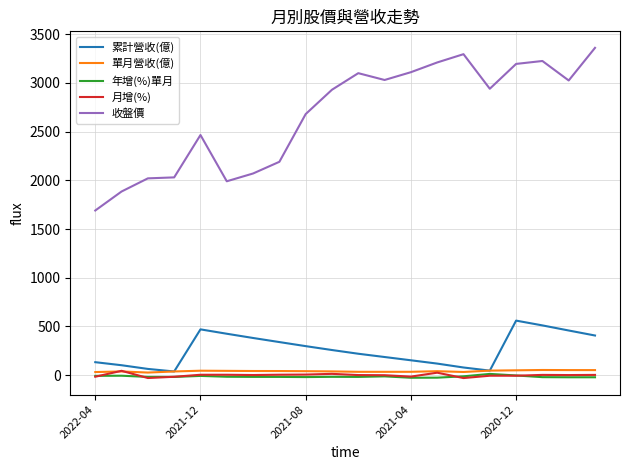

True or false: 單月營收(億) and 收盤價 intersect in this chart.

False